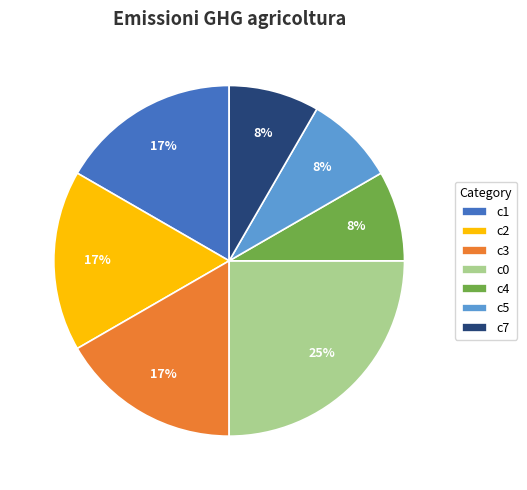

The c5 slice represents 8% of the pie. True or false?

True